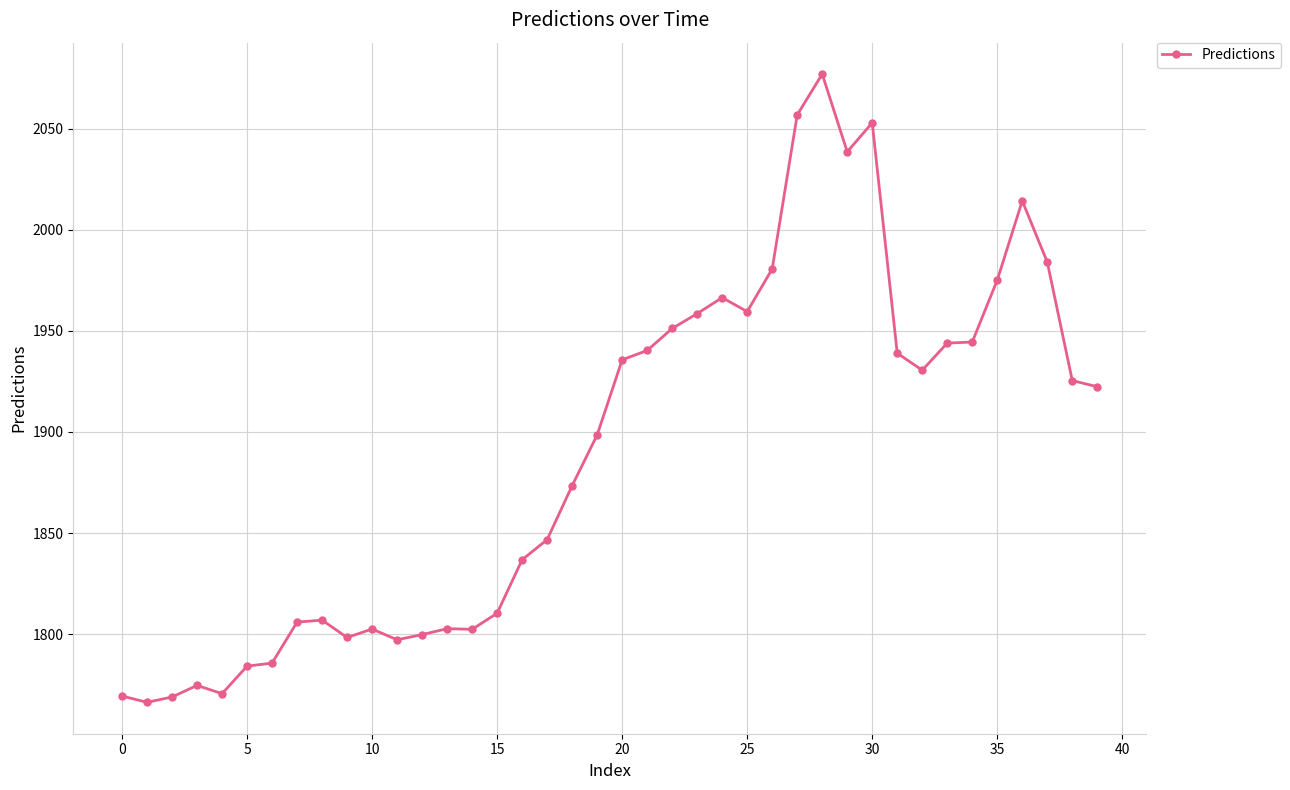

What is the value of the 13th point from the left?

1799.8